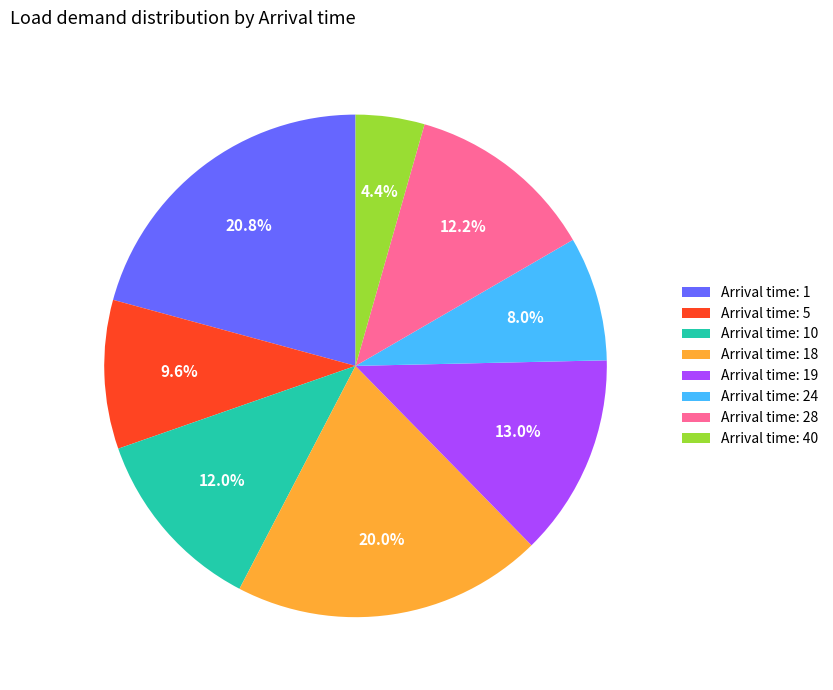

How many segments does this pie chart have?

8